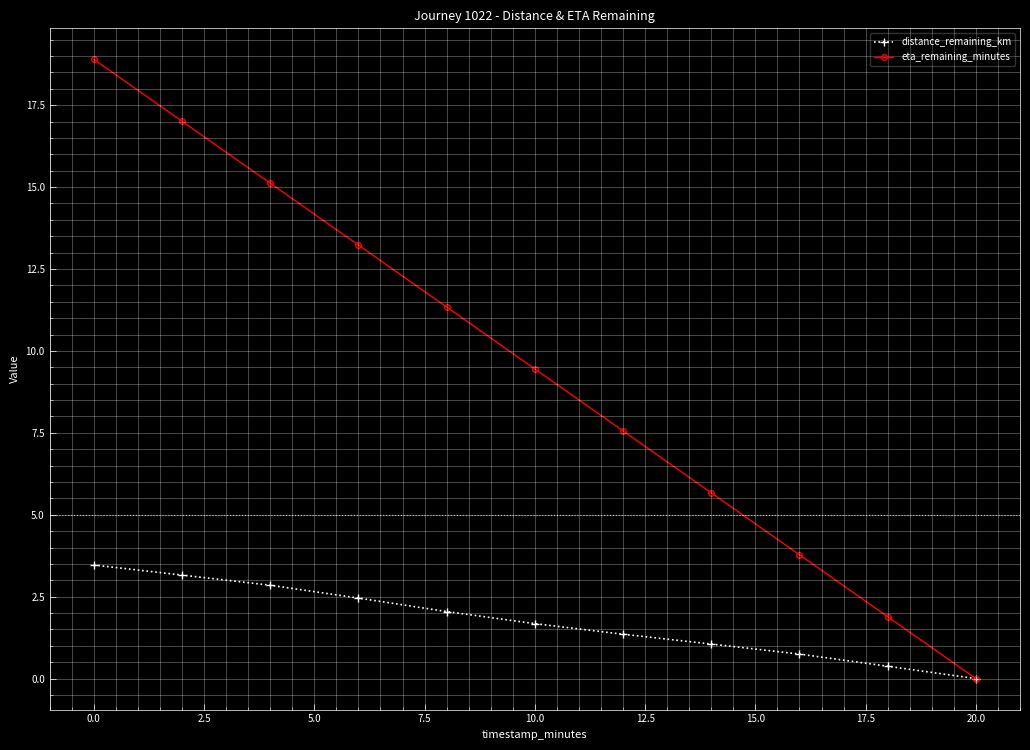

At how many categories does at least one series exceed 6?

7